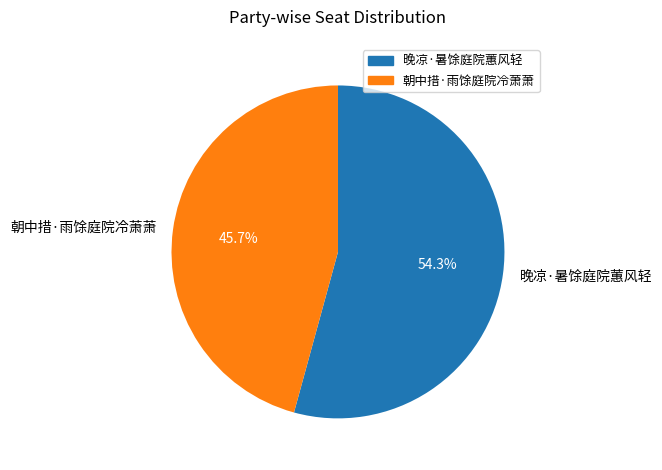

What is the majority slice?

晚凉·暑馀庭院蕙风轻